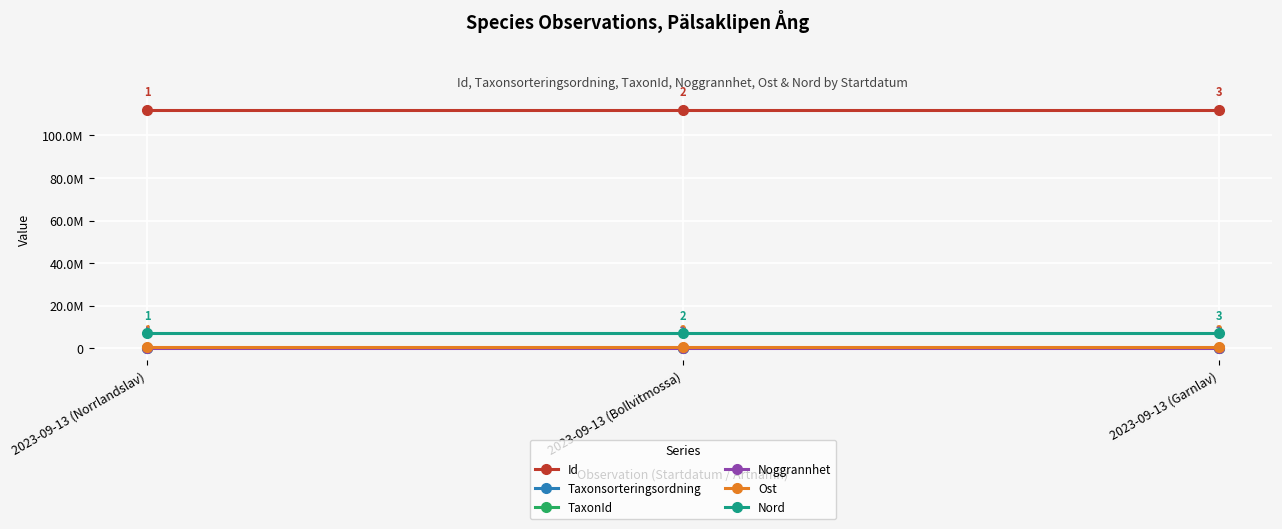

Does the chart have visible grid lines?

Yes